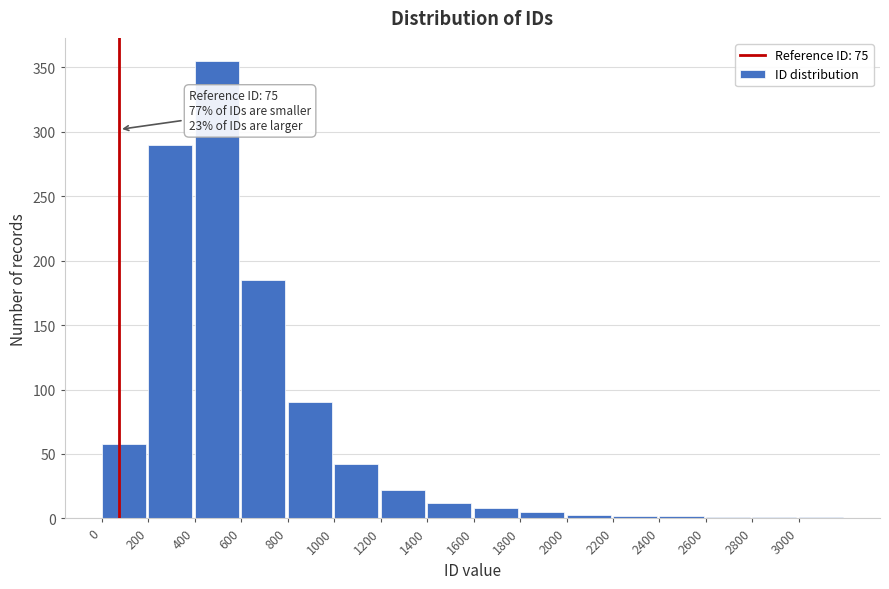

What is the sum of all values?

1077